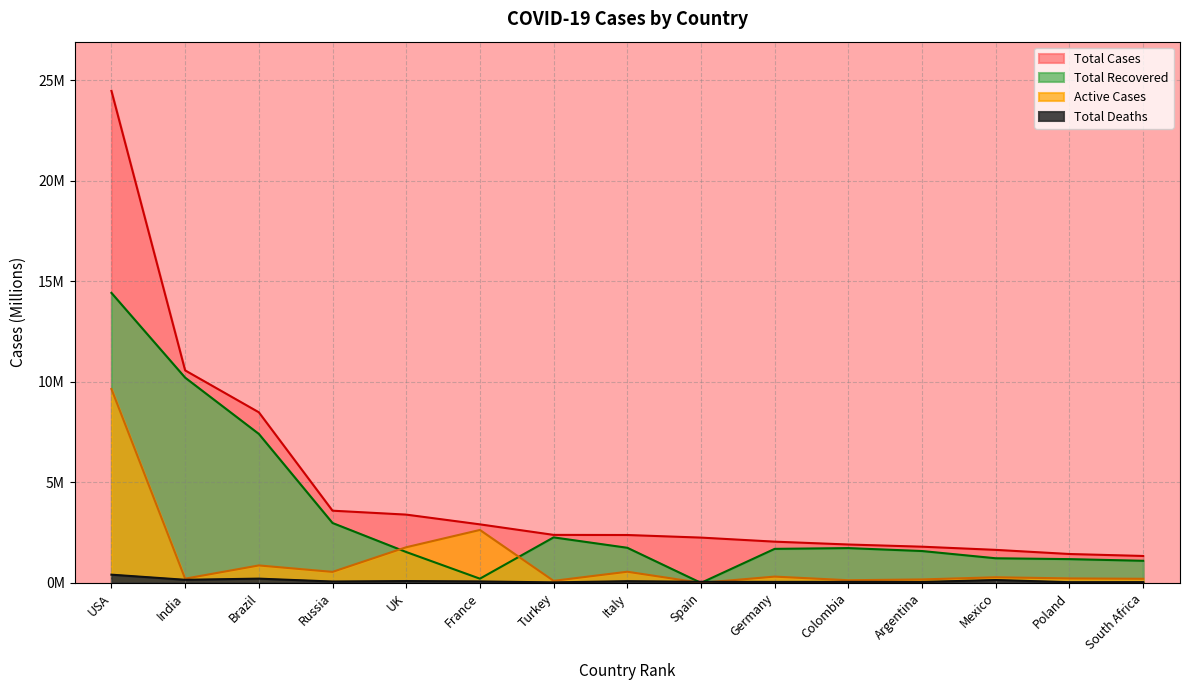

What is the sum of the Active Cases values at Colombia and India?

0.3